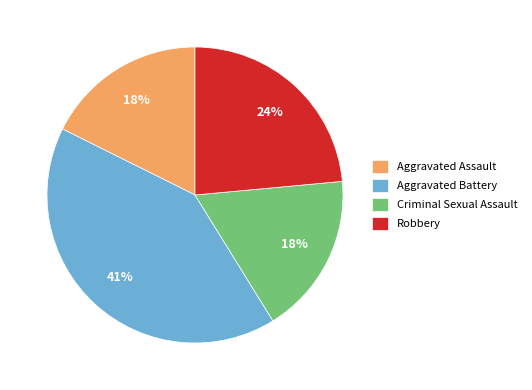

Does any single category account for the majority?

No